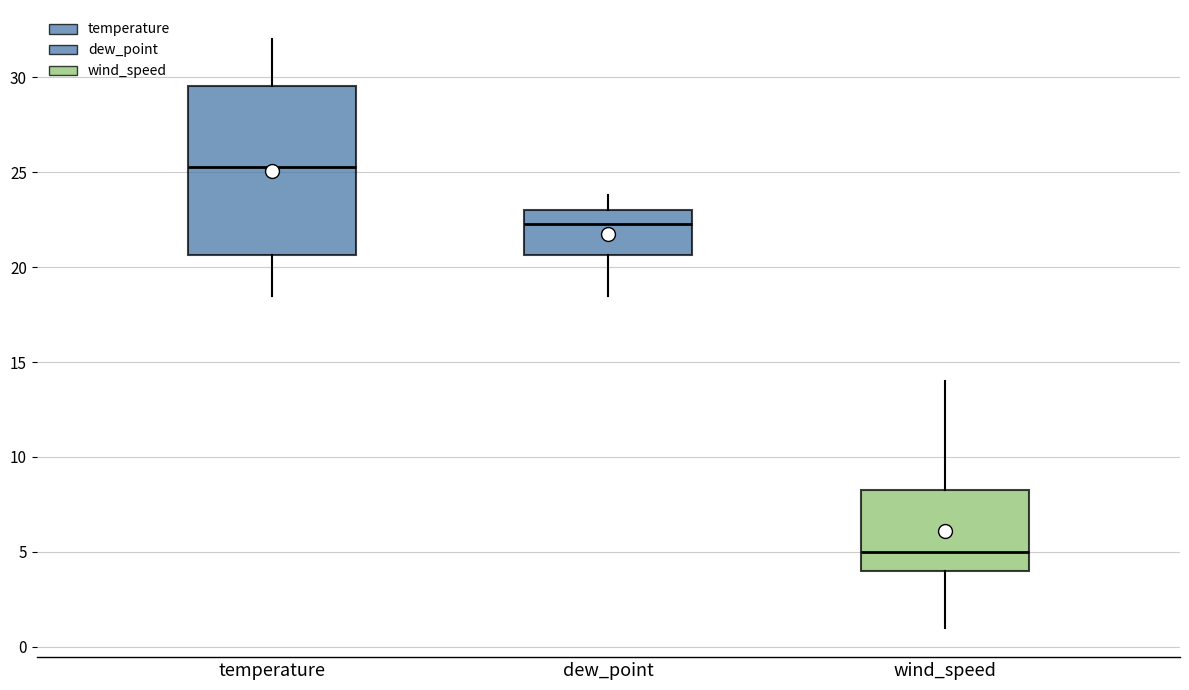

Which box is the tallest, from its lower edge to its upper edge?

temperature